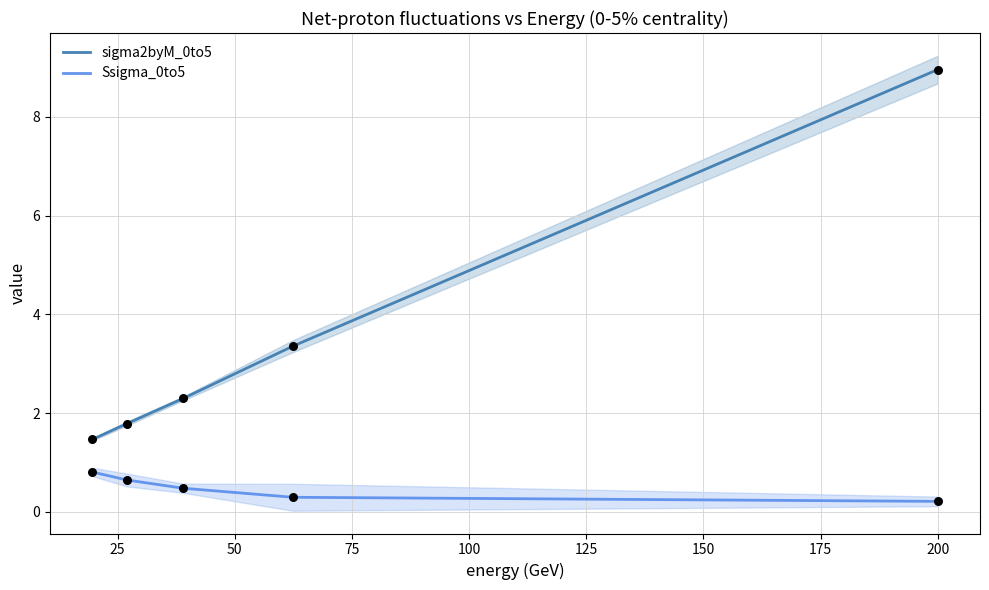

At how many categories does at least one series exceed 8?

1